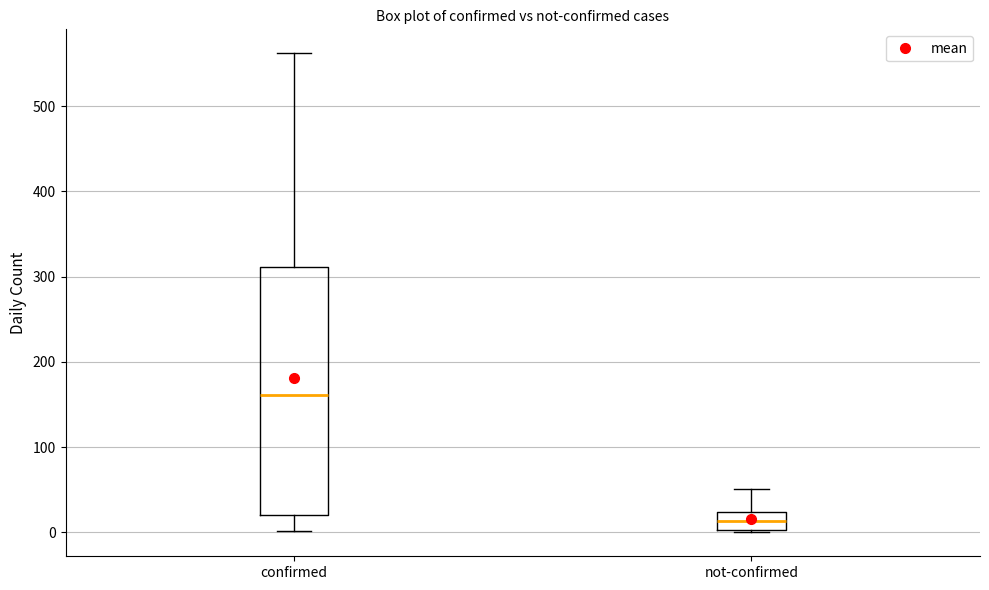

Which box has the lowest median line?

not-confirmed